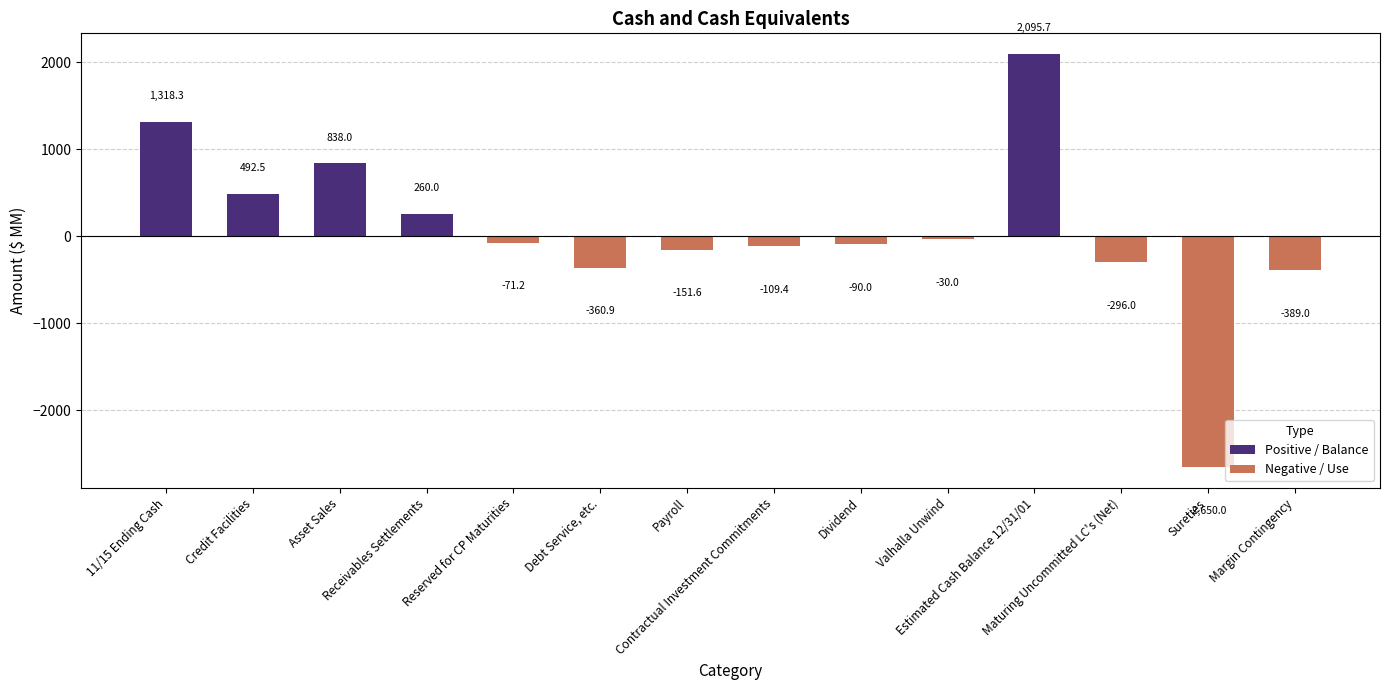

What is the difference between the values at Valhalla Unwind and Estimated Cash Balance 12/31/01?

2125.7